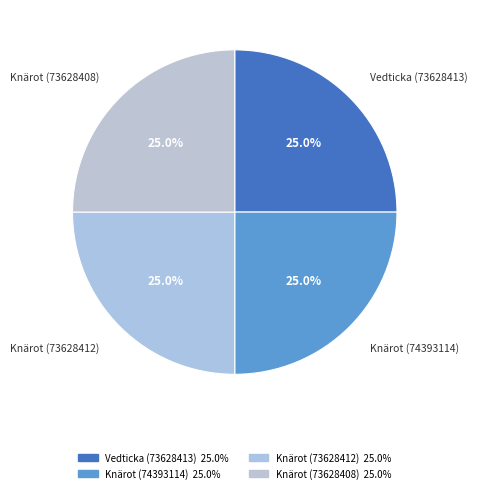

Is Vedticka (73628413) the majority of the pie?

No